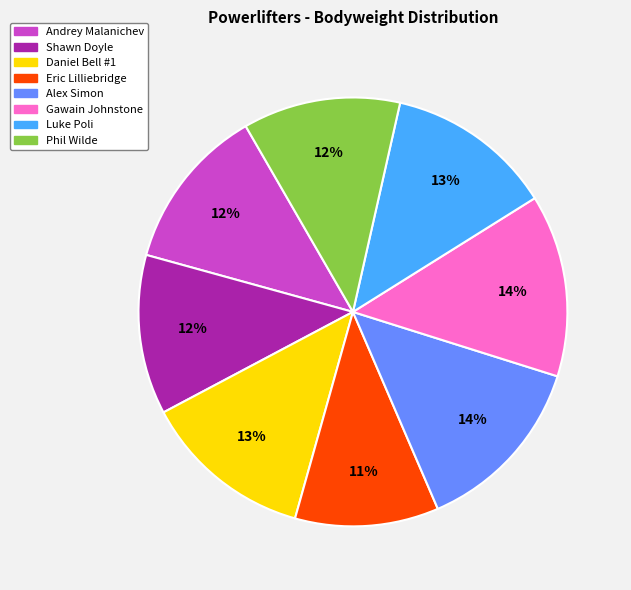

Approximately how many times larger is the value at Shawn Doyle compared to Phil Wilde?

1.0